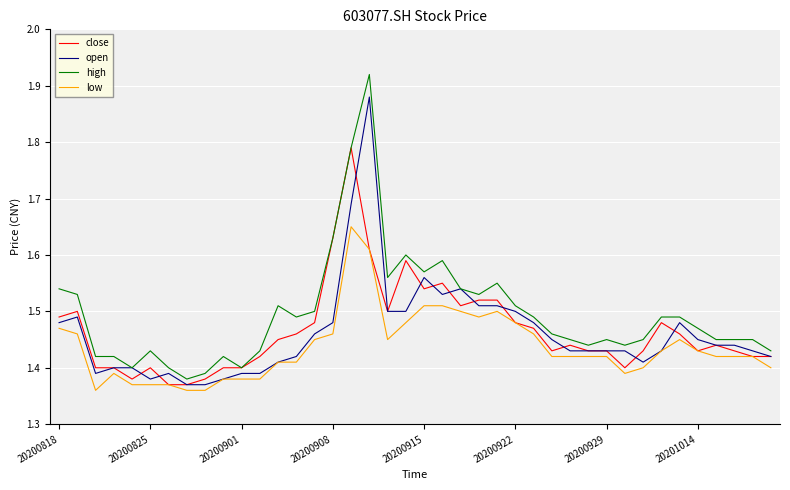

Rank the series by their maximum value, from lowest to highest.

low, close, open, high